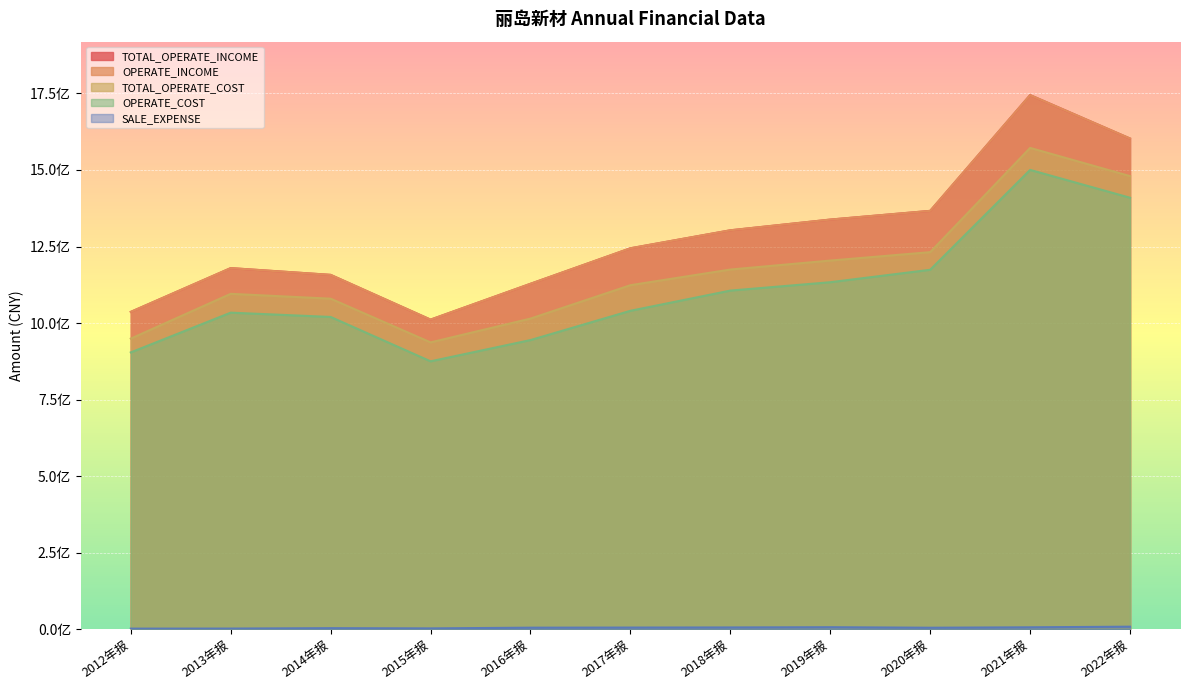

Does the chart display data point markers on the line(s)?

No